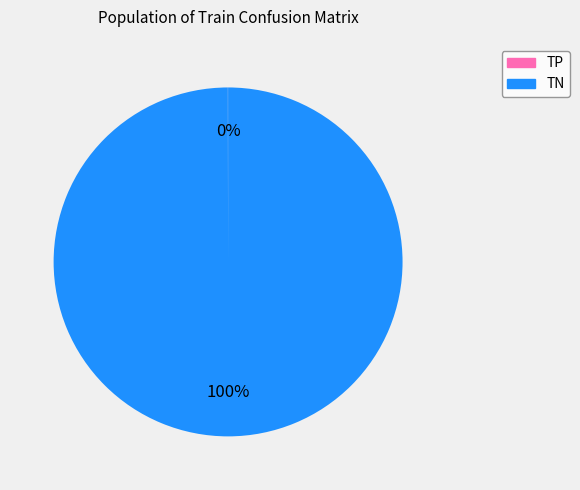

Is it true that TN is 100% of the pie?

True